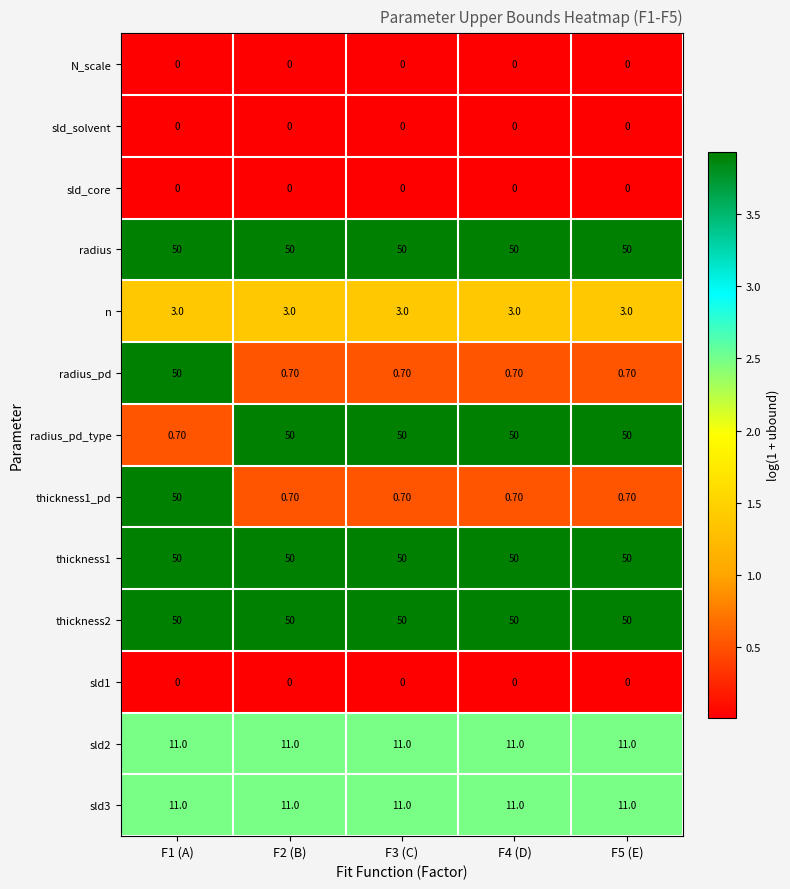

What is the difference between the highest and lowest values at F2 (B)?

50.0